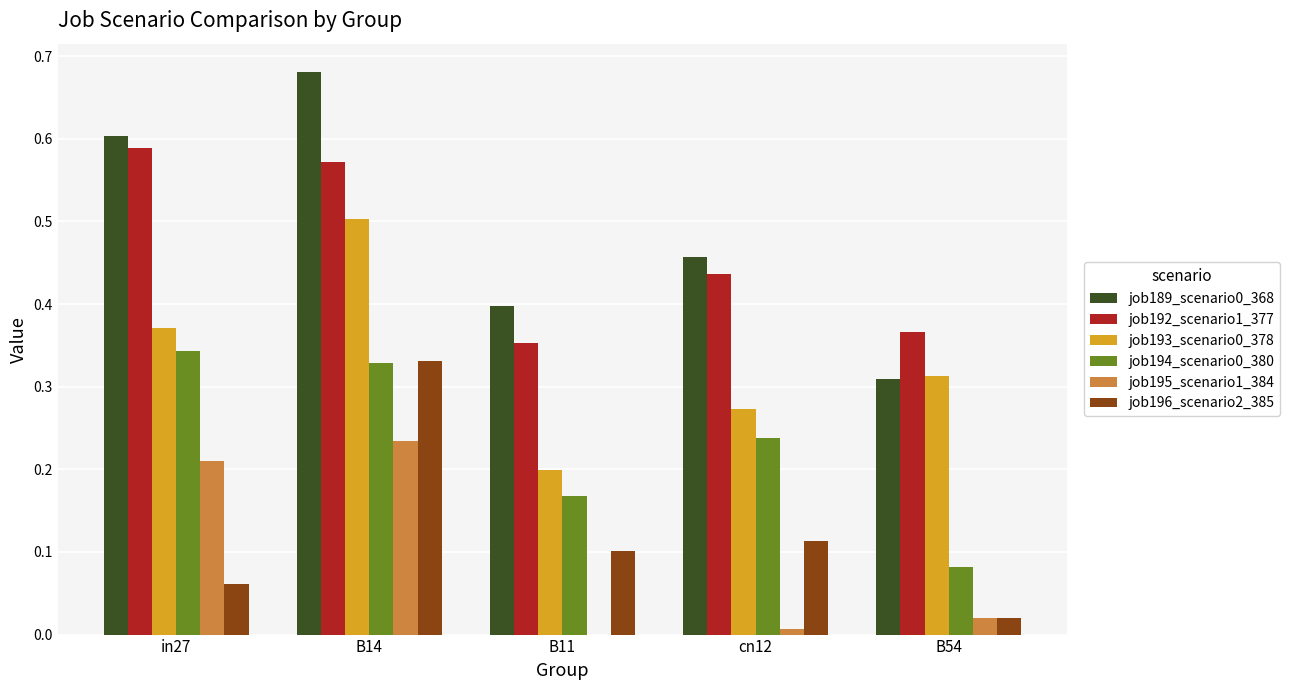

Is it true that job193_scenario0_378 equals 0.5 at B54?

False